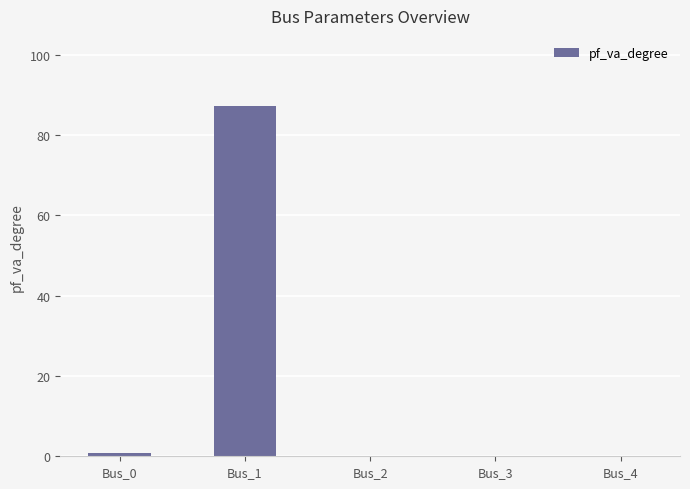

Reading right to left, list all the values displayed in this chart.

0.0	0.0	0.0	87.3	0.8